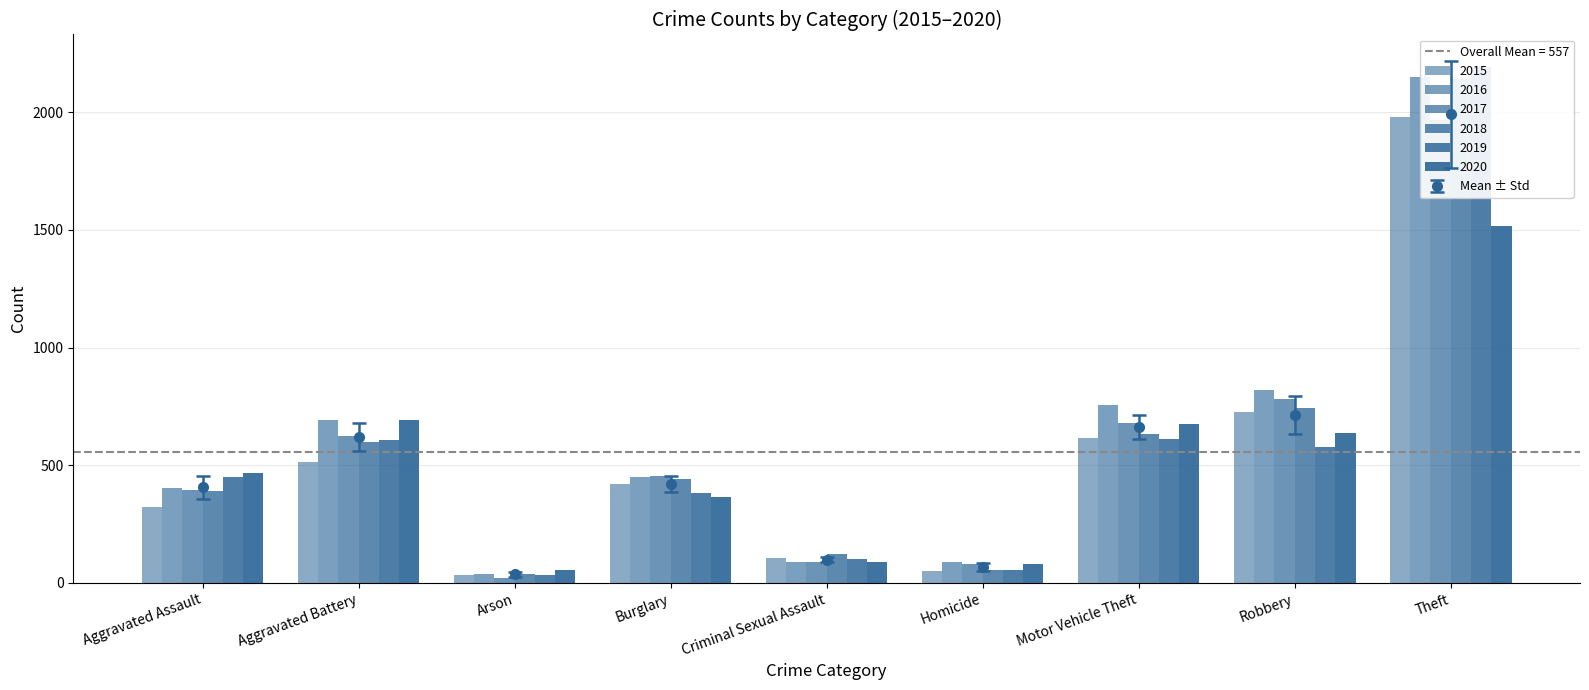

List the labels in order of 2015 value, largest first.

Theft, Robbery, Motor Vehicle Theft, Aggravated Battery, Burglary, Aggravated Assault, Criminal Sexual Assault, Homicide, Arson